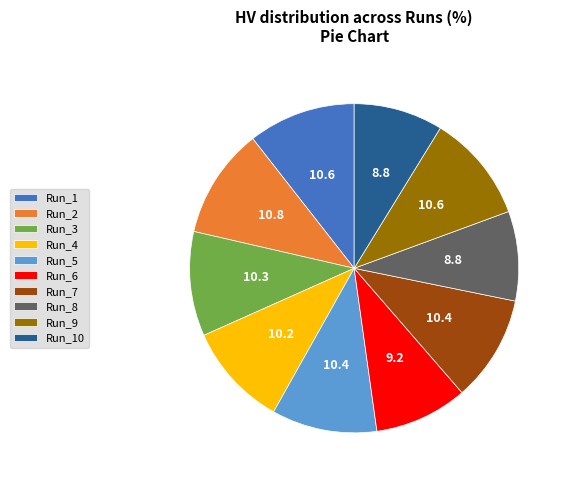

Is it true that Run_6 is 9% of the pie?

True